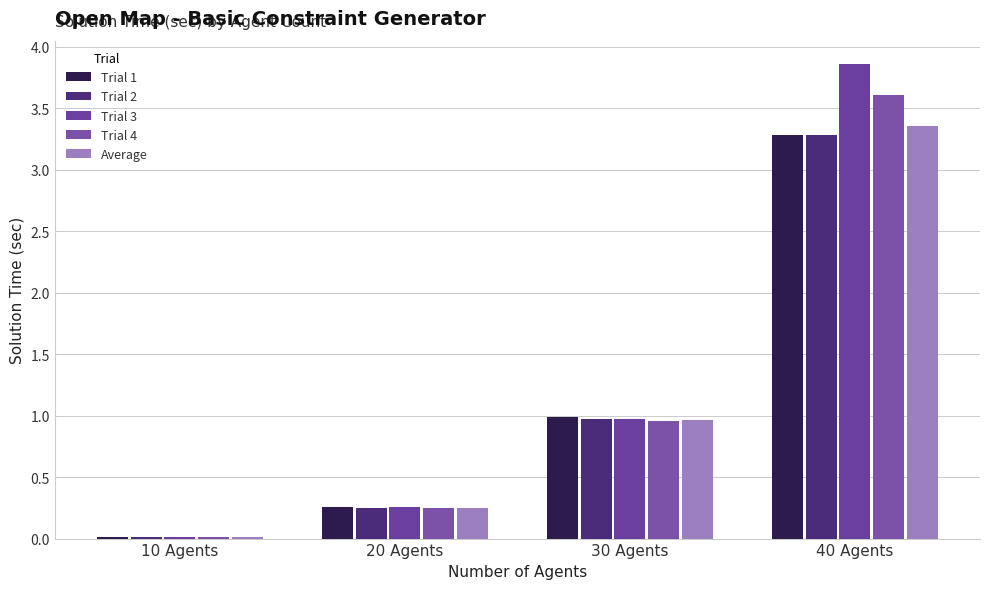

How many categories are shown in the chart?

4